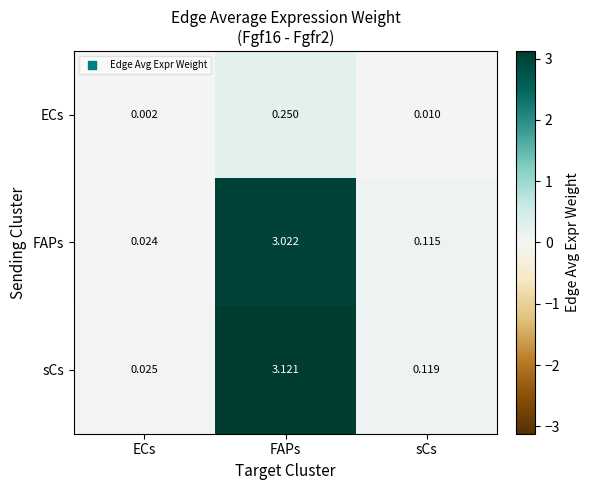

At which category is the sum across all series the highest?

FAPs